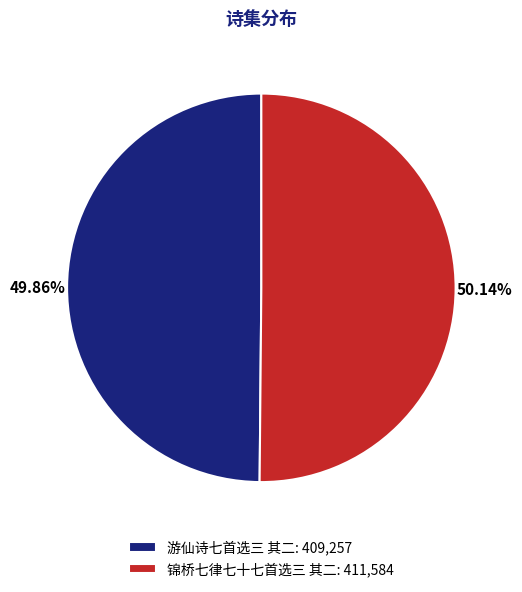

Combined, do 游仙诗七首选三 其二: 409,257 and 锦桥七律七十七首选三 其二: 411,584 account for over 50%?

Yes